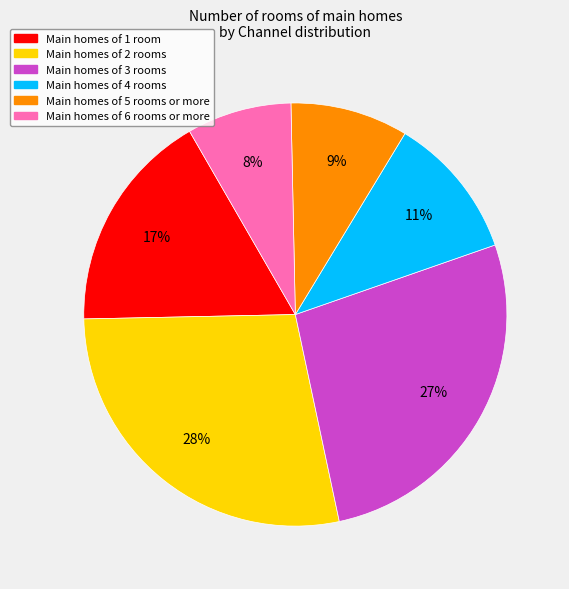

Is it true that Main homes of 6 rooms or more is 1% of the pie?

False